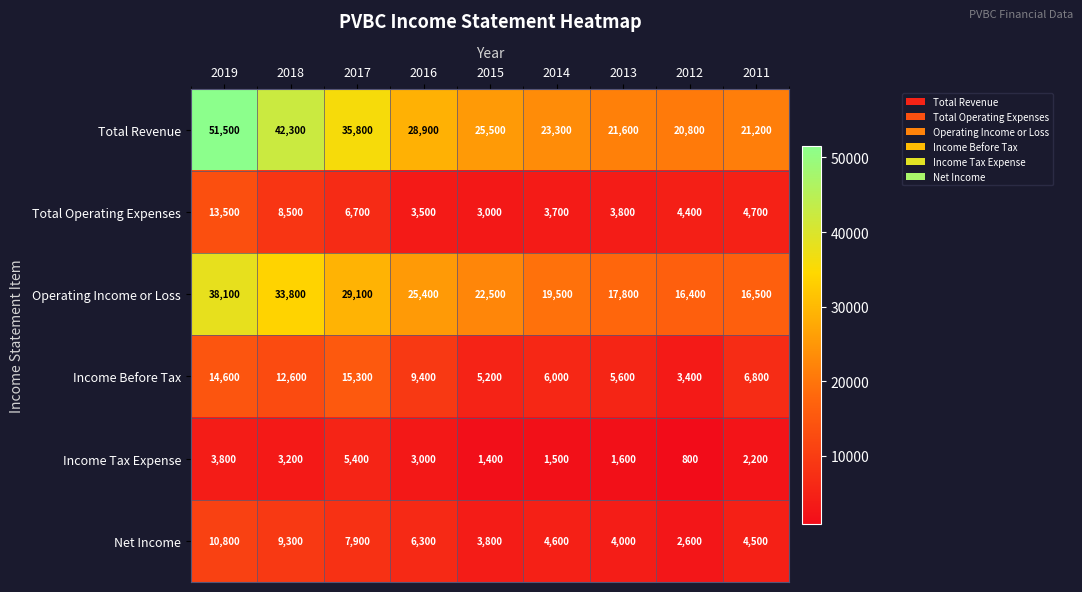

What value does the Net Income series have at 2015?

3800